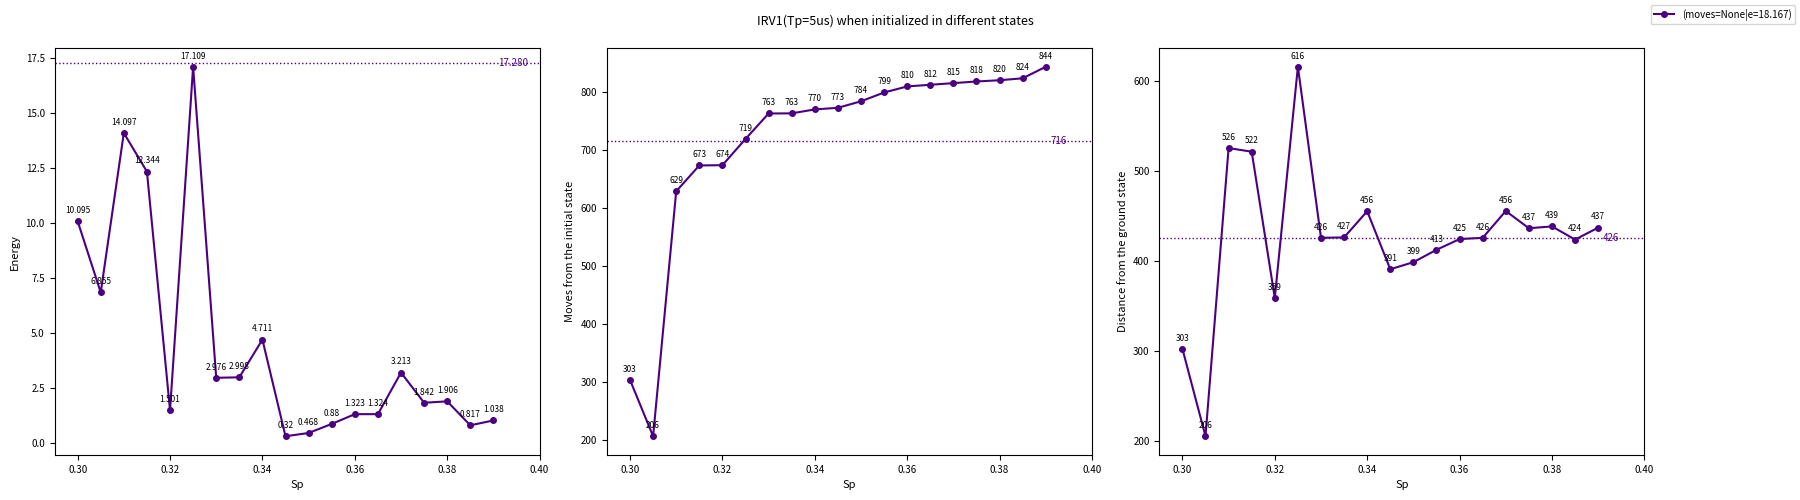

What is the difference between the maximum and minimum values in the endNodeL series?

637.9